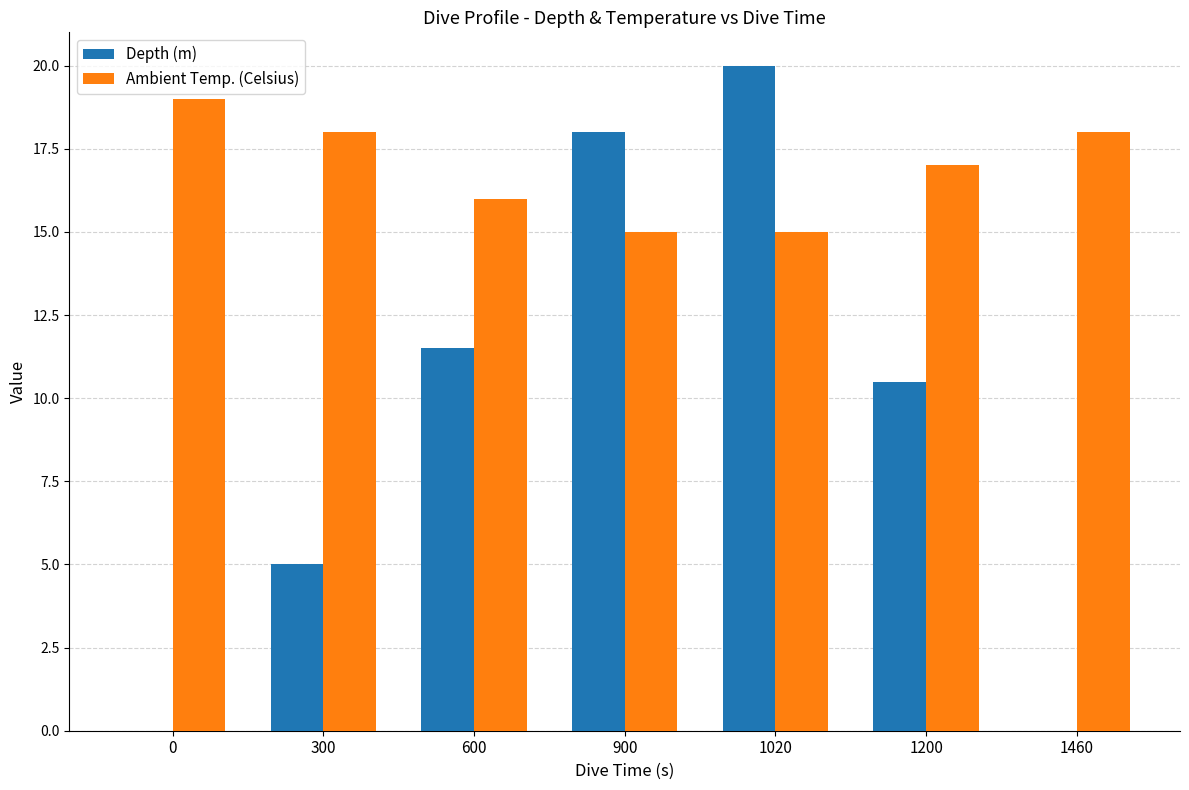

Is the value of Ambient Temp. (Celsius) at 900 greater than the value of Depth (m) at 0?

Yes